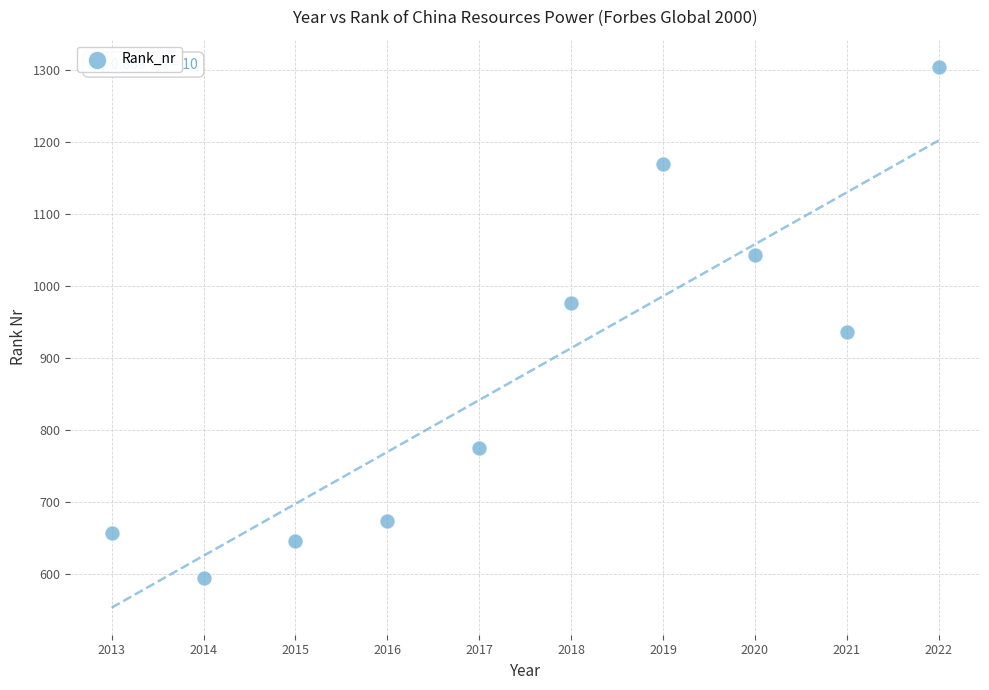

What is the average X value?

2018